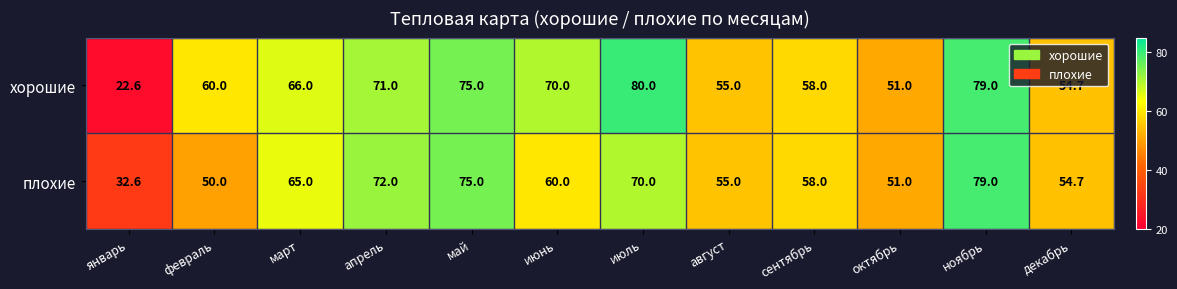

What is the sum of all хорошие values?

742.3